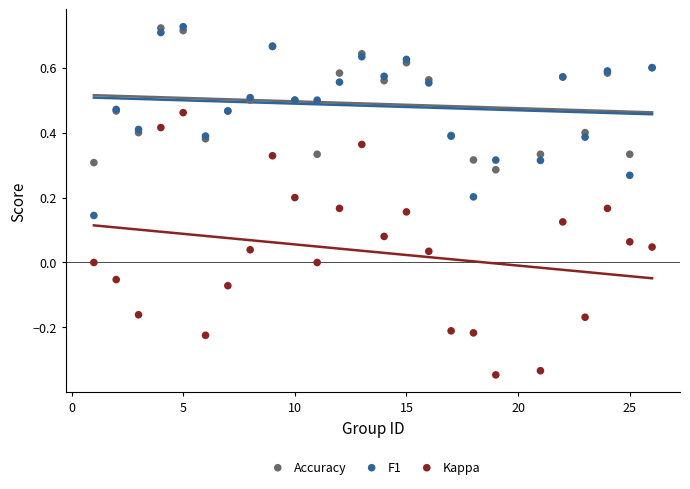

Which series has the largest Y range (max minus min)?

Kappa